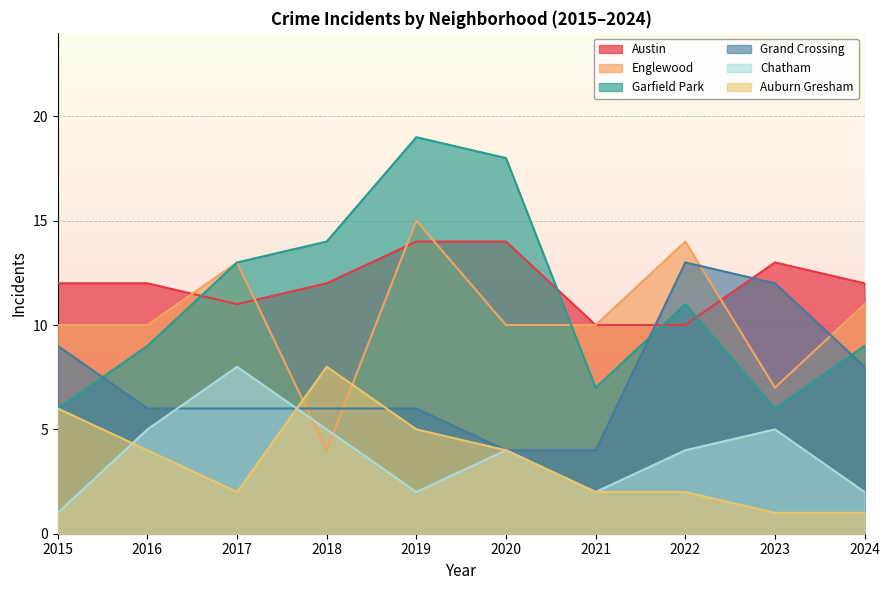

How many interior local valleys does the Austin series have?

1